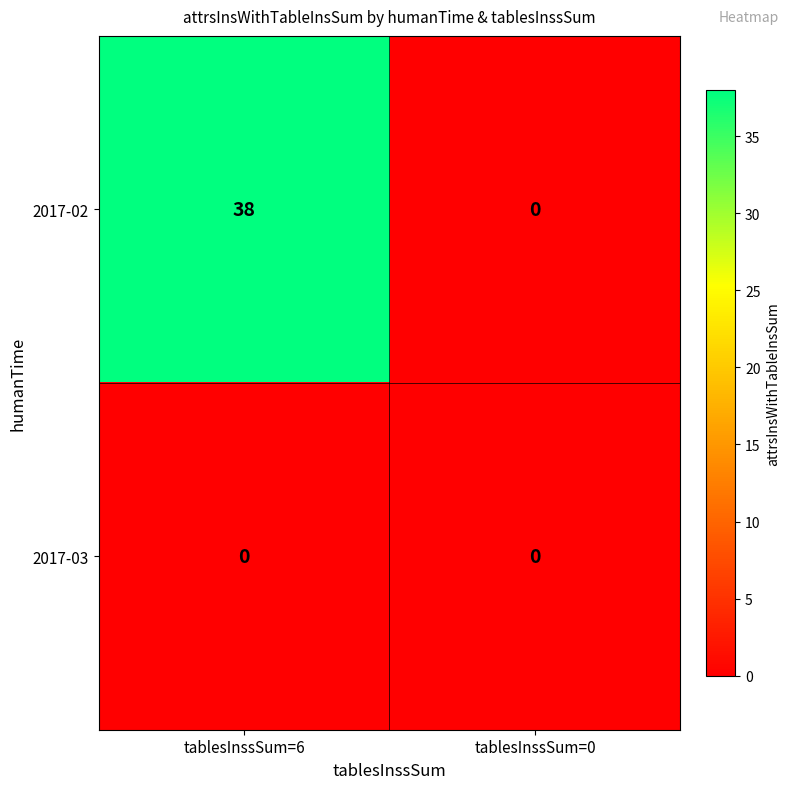

Between tablesInssSum=6 and tablesInssSum=0, which series saw the biggest shift?

2017-02